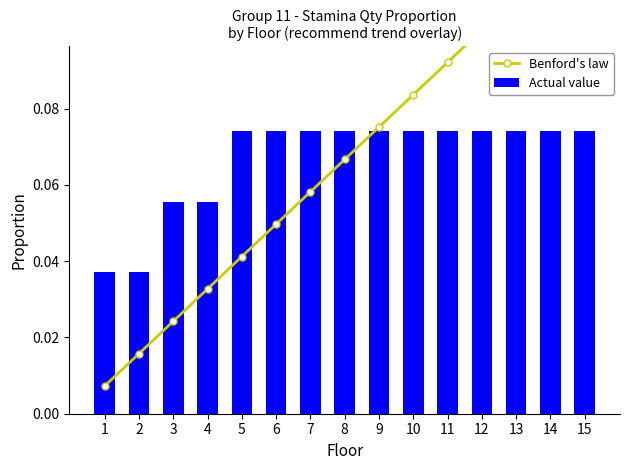

Count the number of data series in this chart.

2